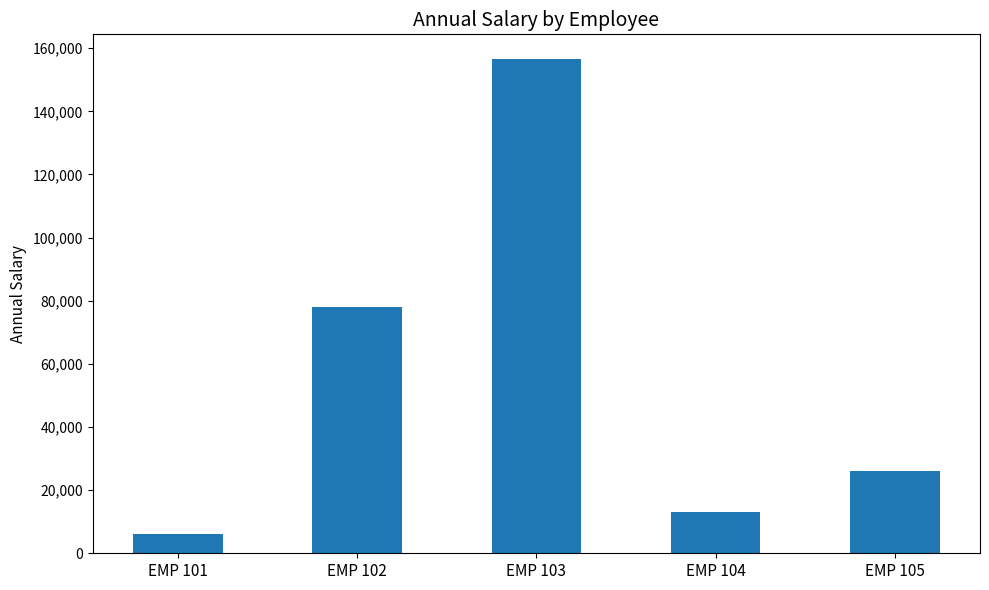

Count the number of data series in this chart.

1